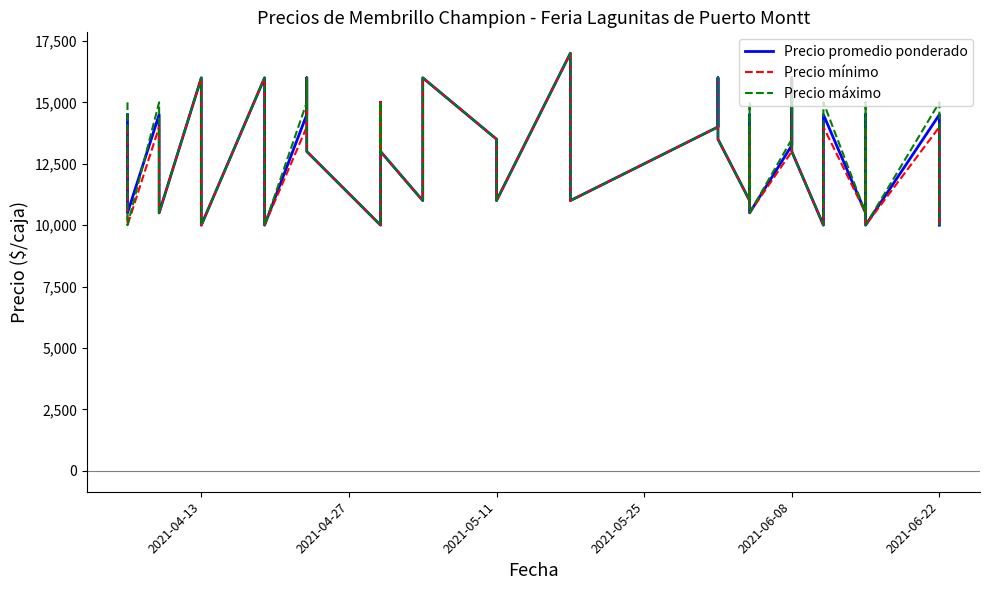

What are all the series names shown in the legend?

Precio promedio ponderado, Precio mínimo, Precio máximo